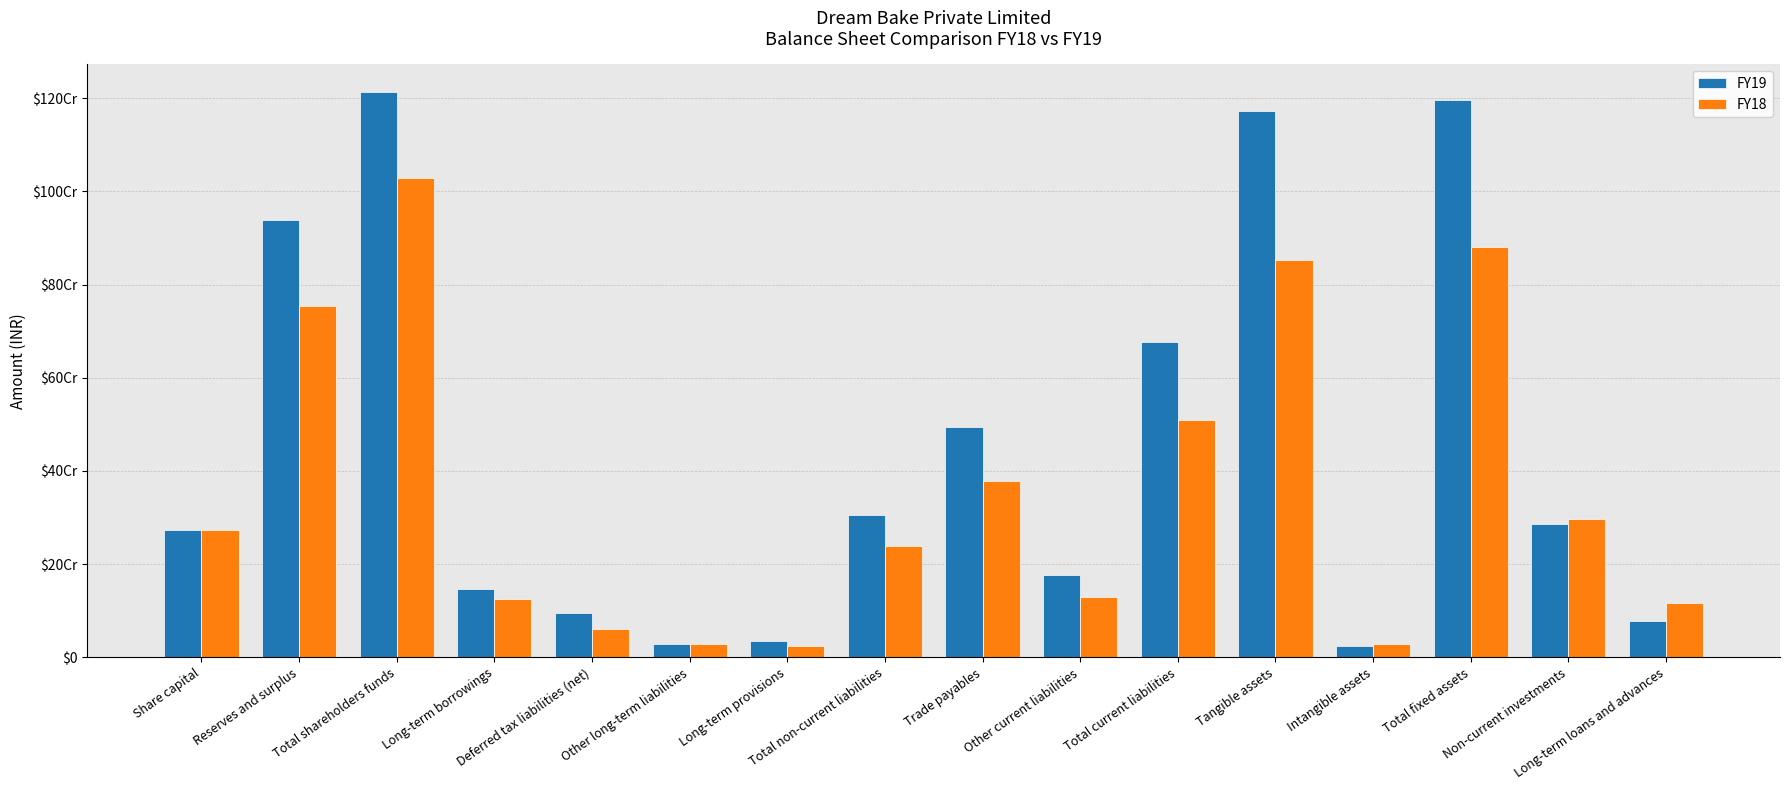

Which series has the largest total across all categories?

FY19